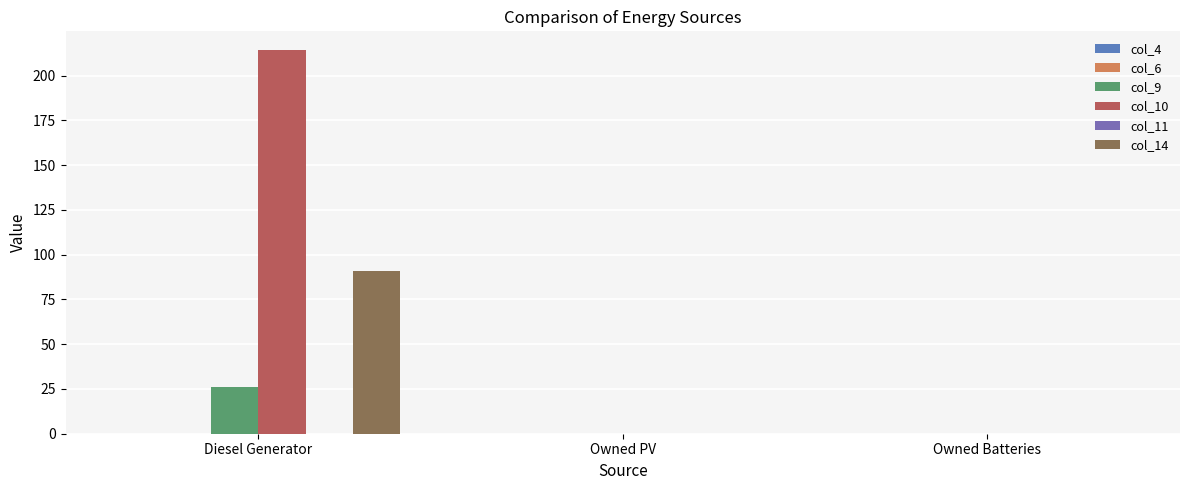

What is the greatest value displayed?

214